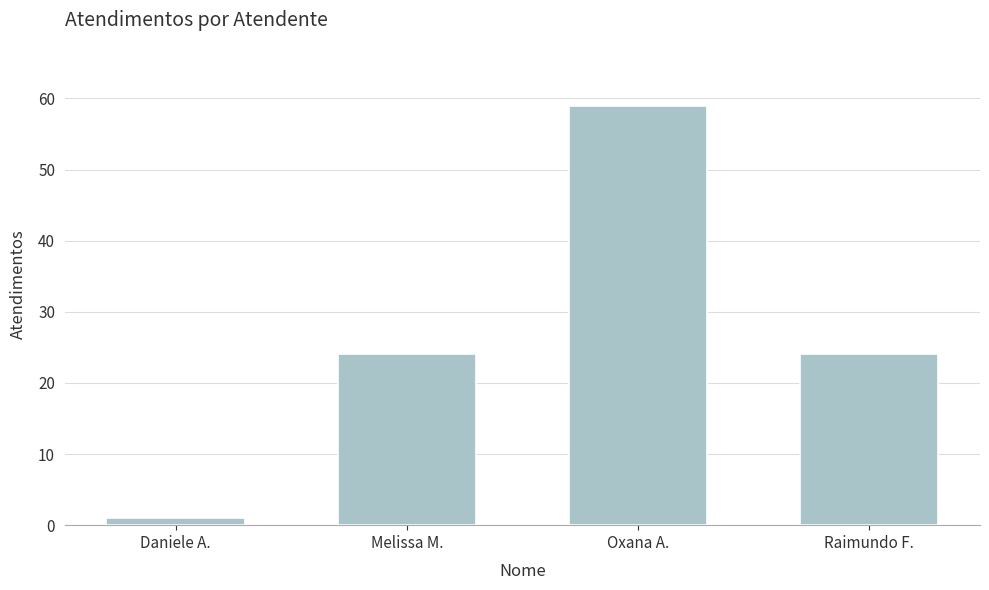

Reading right to left, extract all data points from this chart.

24	59	24	1